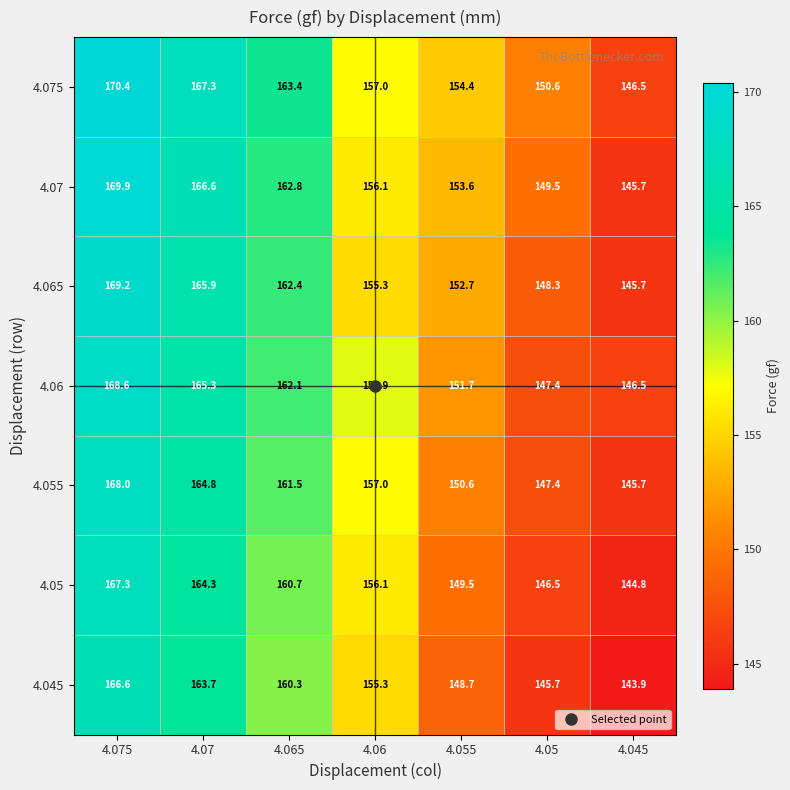

At which label is 4.05 closest to 156?

4.06